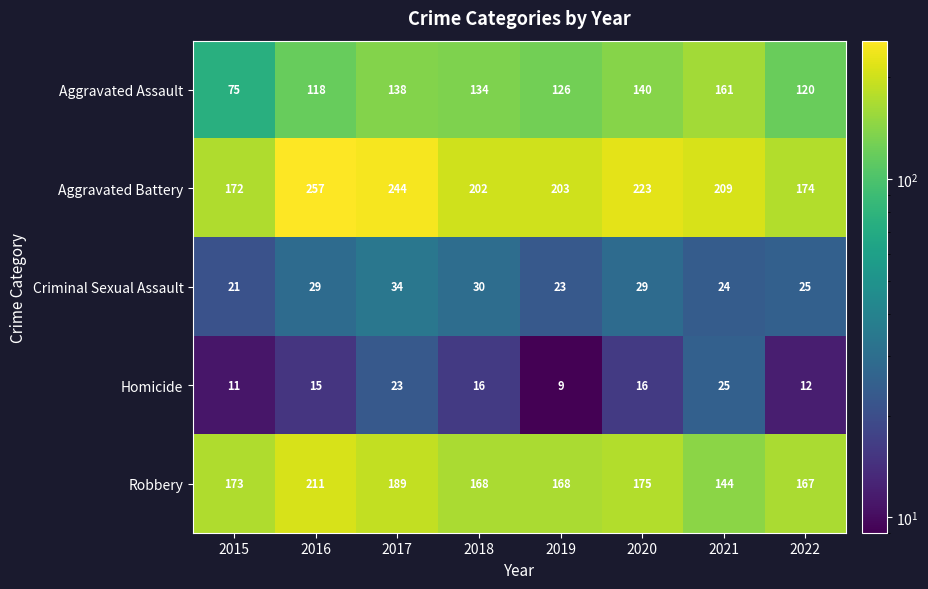

At which category is the sum across all series the highest?

2016